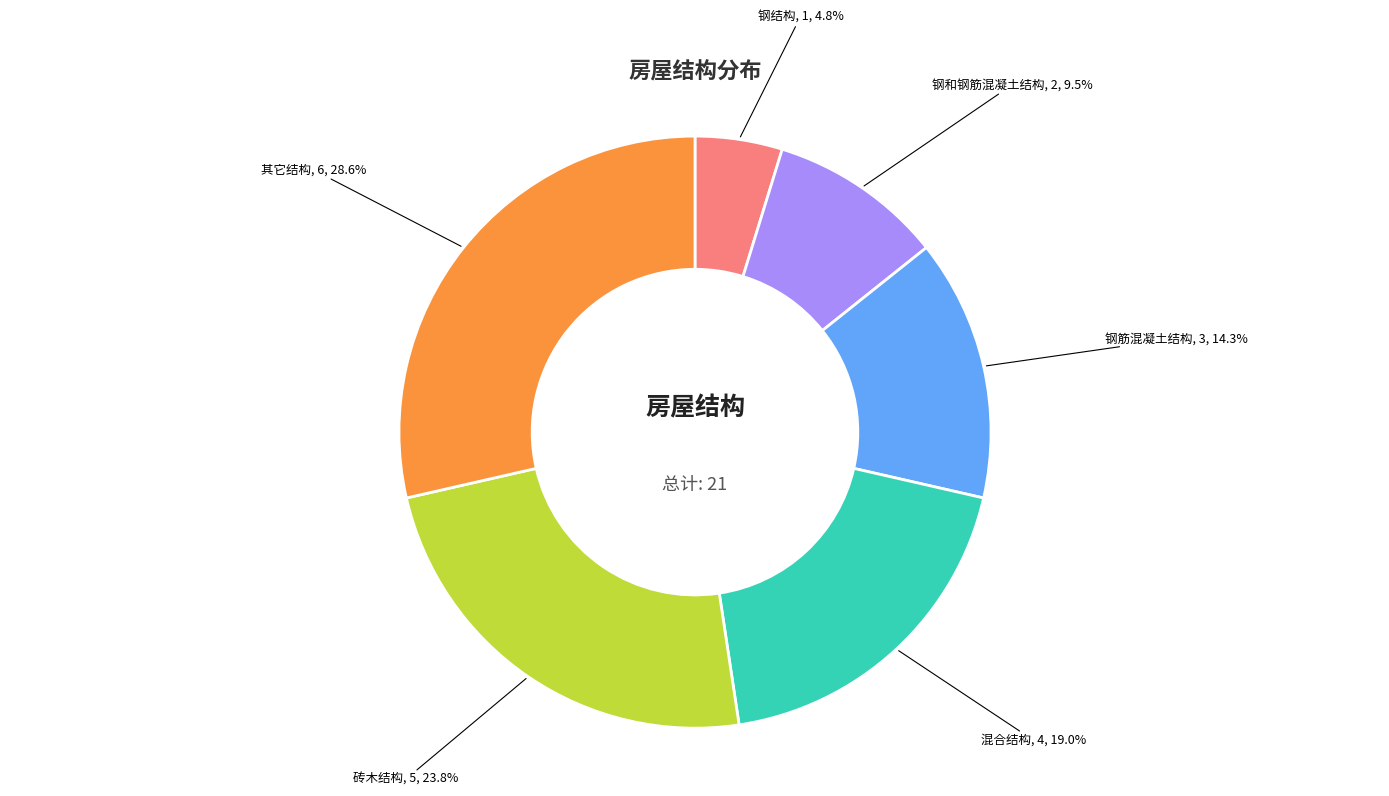

Count the number of slices in the pie.

6